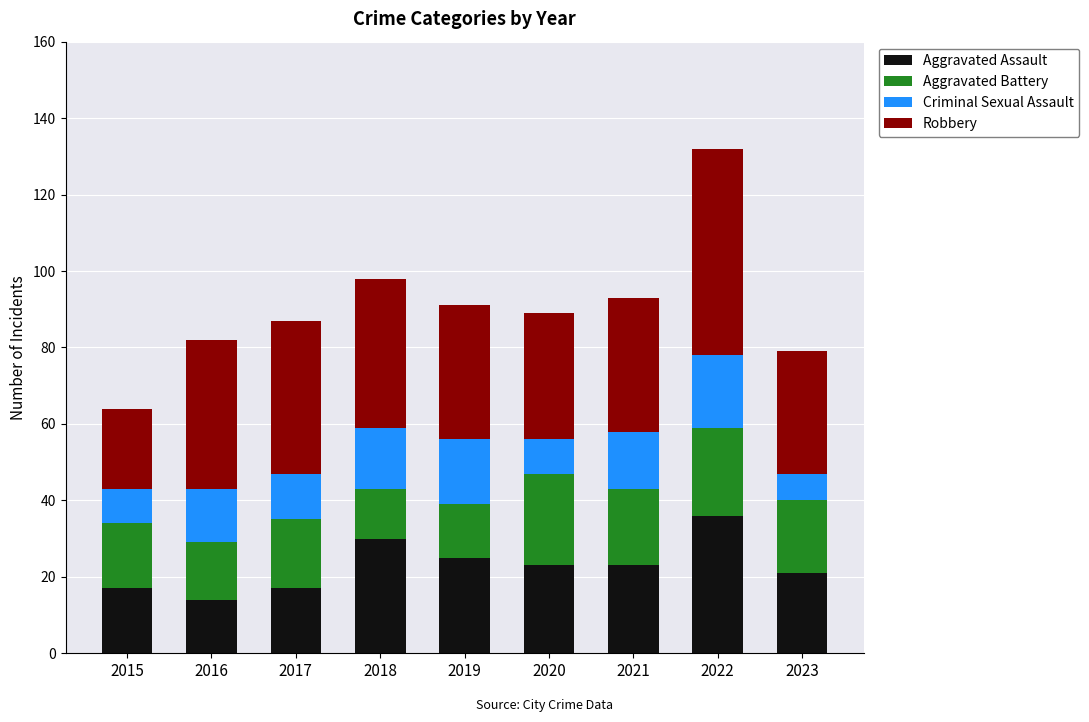

What is the approximate value of Aggravated Assault at 2023, to the nearest 5?

20